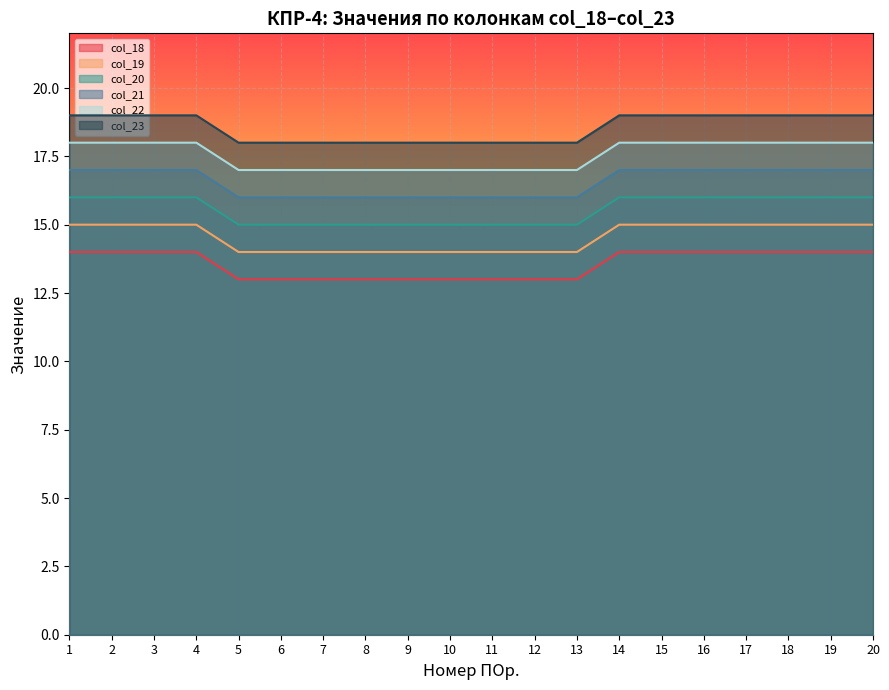

Reading left to right, extract all data points from this chart.

col_18: 1=14	2=14	3=14	4=14	5=13	6=13	7=13	8=13	9=13	10=13	11=13	12=13	13=13	14=14	15=14	16=14	17=14	18=14	19=14	20=14
col_19: 1=15	2=15	3=15	4=15	5=14	6=14	7=14	8=14	9=14	10=14	11=14	12=14	13=14	14=15	15=15	16=15	17=15	18=15	19=15	20=15
col_20: 1=16	2=16	3=16	4=16	5=15	6=15	7=15	8=15	9=15	10=15	11=15	12=15	13=15	14=16	15=16	16=16	17=16	18=16	19=16	20=16
col_21: 1=17	2=17	3=17	4=17	5=16	6=16	7=16	8=16	9=16	10=16	11=16	12=16	13=16	14=17	15=17	16=17	17=17	18=17	19=17	20=17
col_22: 1=18	2=18	3=18	4=18	5=17	6=17	7=17	8=17	9=17	10=17	11=17	12=17	13=17	14=18	15=18	16=18	17=18	18=18	19=18	20=18
col_23: 1=19	2=19	3=19	4=19	5=18	6=18	7=18	8=18	9=18	10=18	11=18	12=18	13=18	14=19	15=19	16=19	17=19	18=19	19=19	20=19